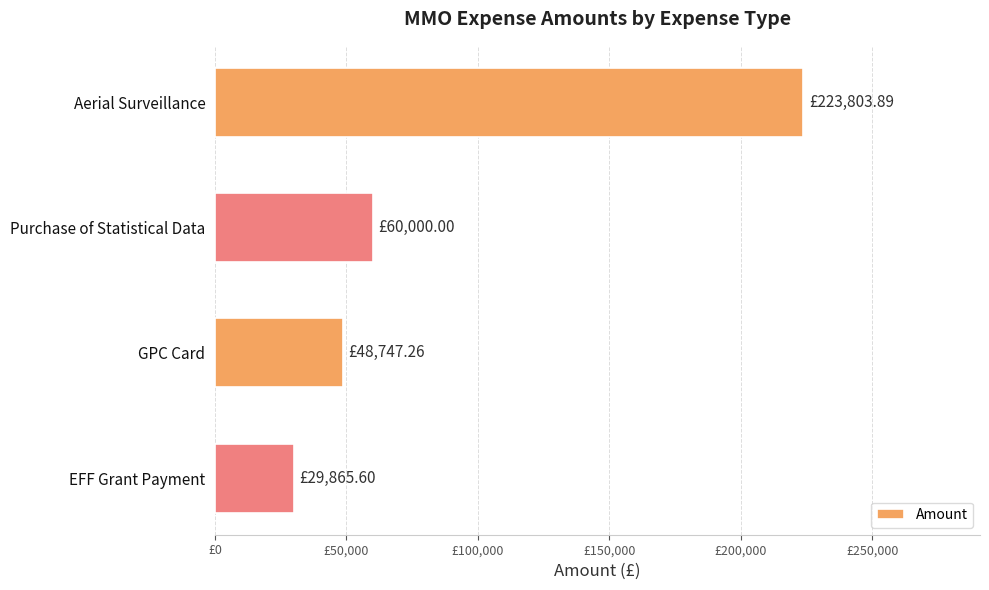

Does the chart contain any negative values?

No